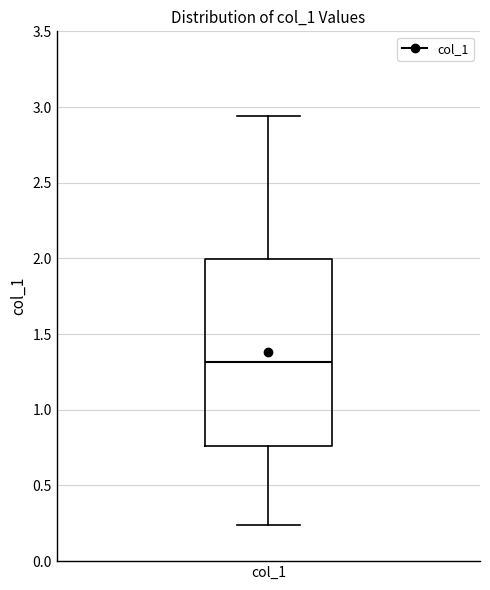

Read this box plot against the y-axis: the position of the median line, the range covered by the box, and the ends of both whiskers. The values are not printed on the chart, so give them approximately, as read against the axis.

median 1.30, box 0.75 to 2.00, whiskers 0.25 to 2.95